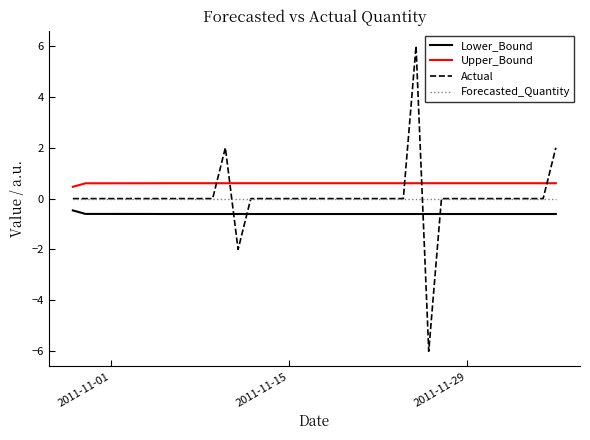

Which series ends up on top after the final intersection of Upper_Bound and Actual?

Actual